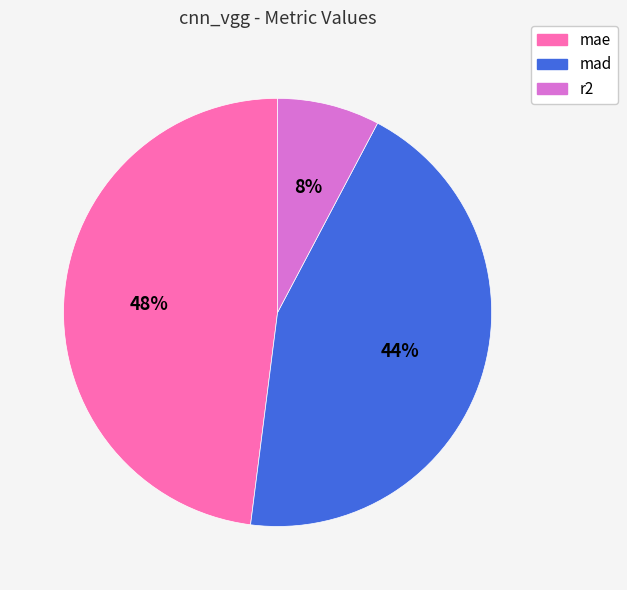

Which category has the biggest portion of the pie?

mae